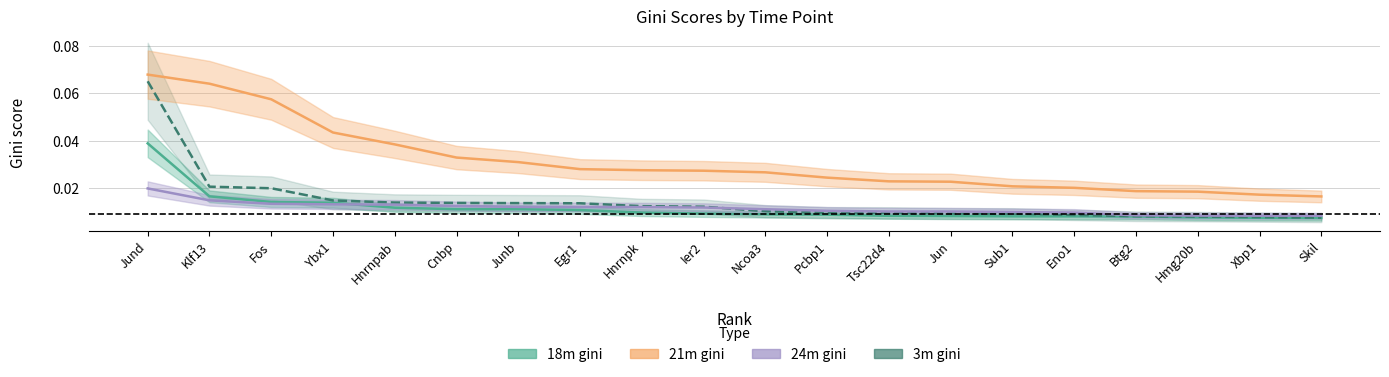

What is the difference between the maximum and minimum values in the 3m_gini series?

0.1